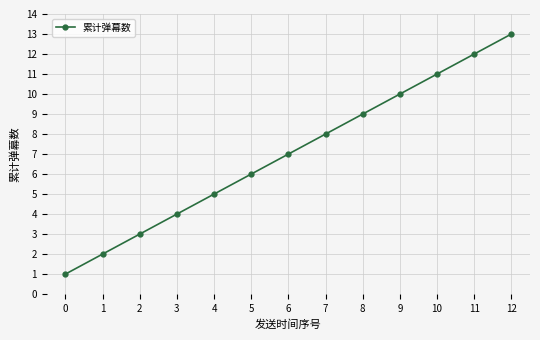

Does the chart have visible grid lines?

Yes